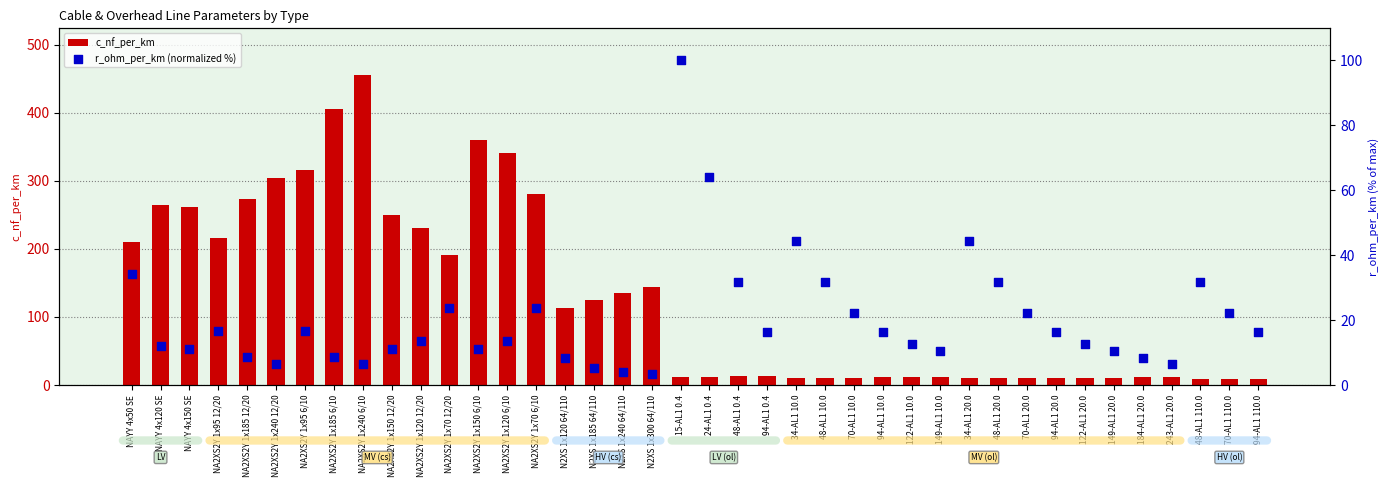

What are all the series names shown in the legend?

c_nf_per_km, r_ohm_per_km (normalized %)